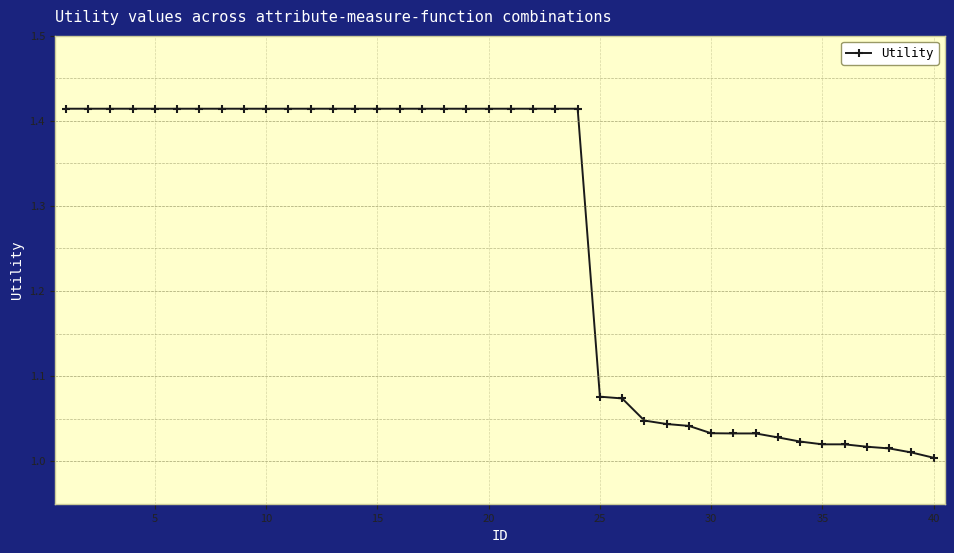

Does the chart display data point markers on the line(s)?

Yes